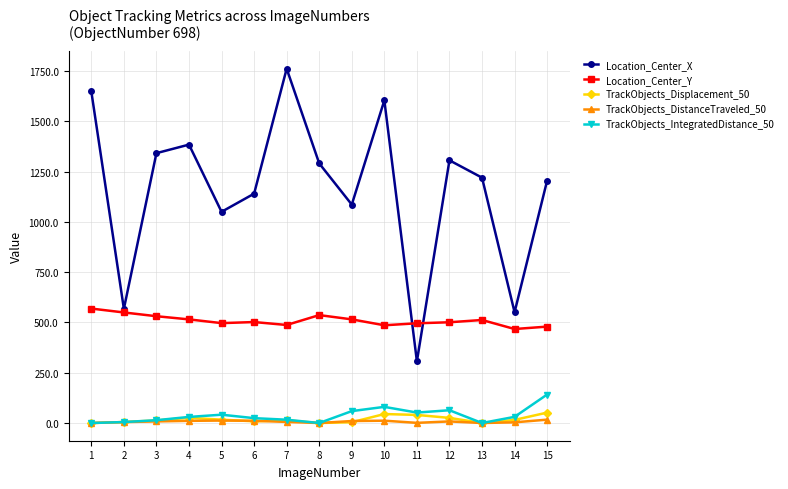

What are all the series names shown in the legend?

Location_Center_X, Location_Center_Y, TrackObjects_Displacement_50, TrackObjects_DistanceTraveled_50, TrackObjects_IntegratedDistance_50